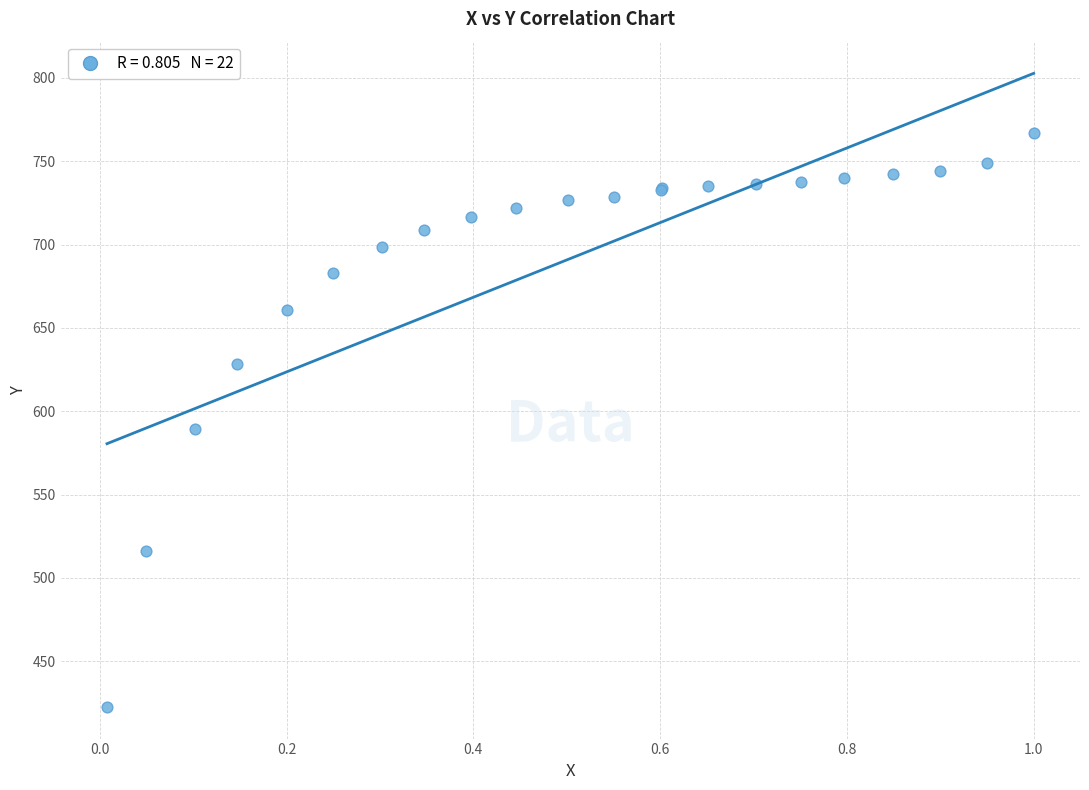

What Y value in the scatter plot is closest to 594?

589.2